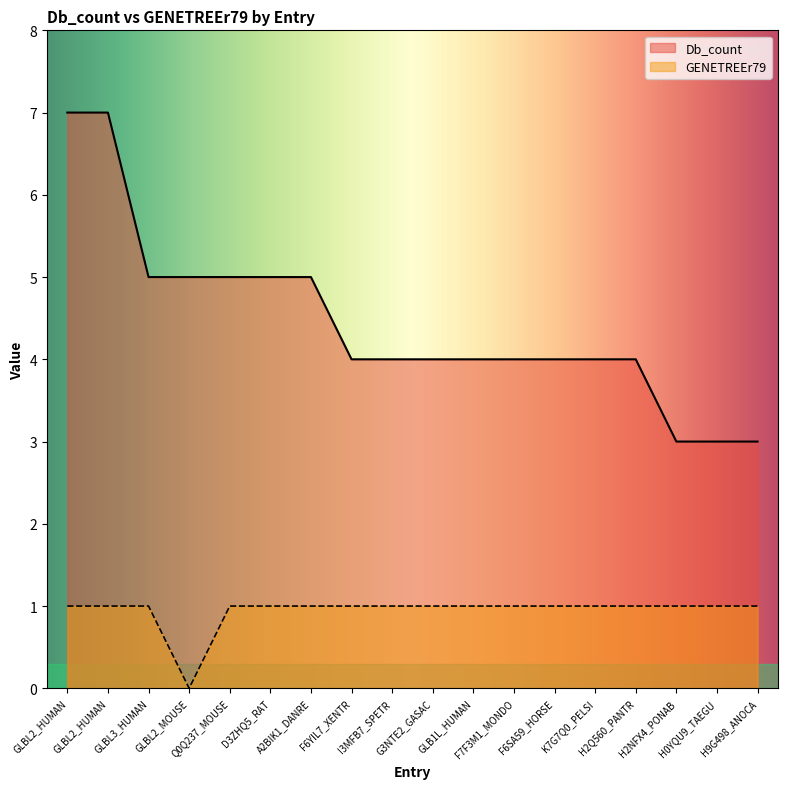

At which category does the chart reach its peak across all series?

GLBL2_HUMAN